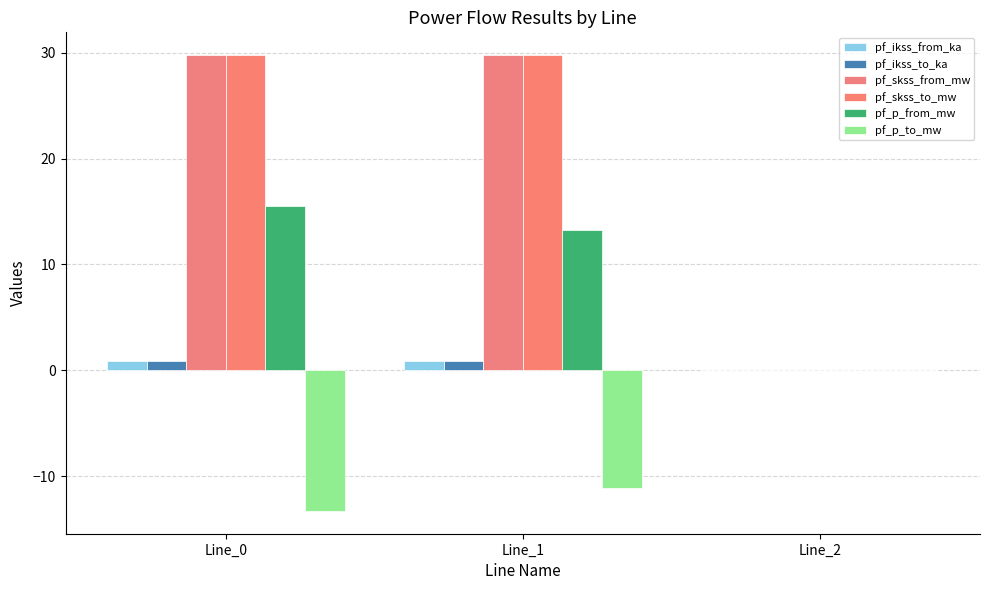

Is it true that pf_skss_to_mw equals 50.7 at Line_0?

False